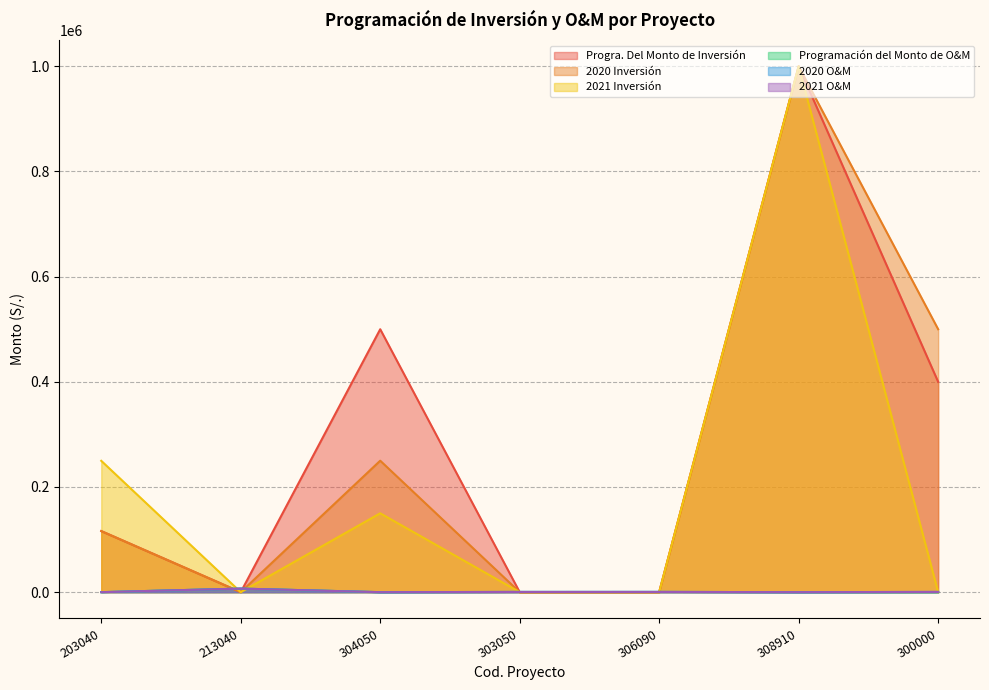

How many times do 2020 Inversión and 2020 O&M cross each other?

4